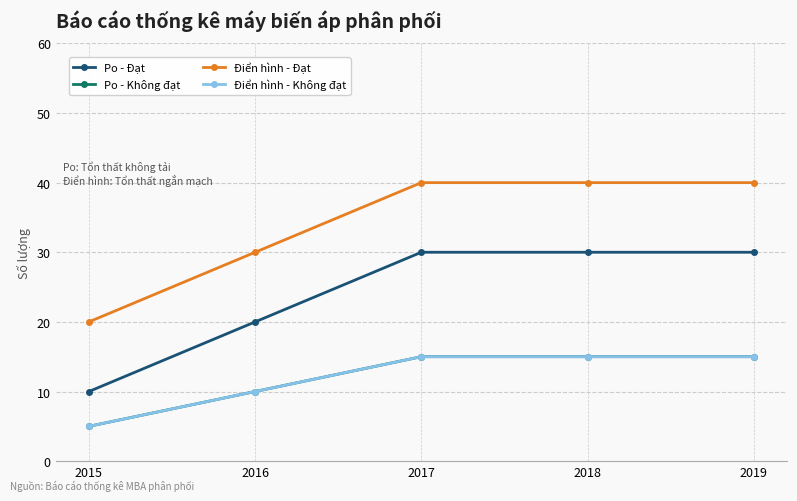

Between 2017 and 2016, which is larger?

2017